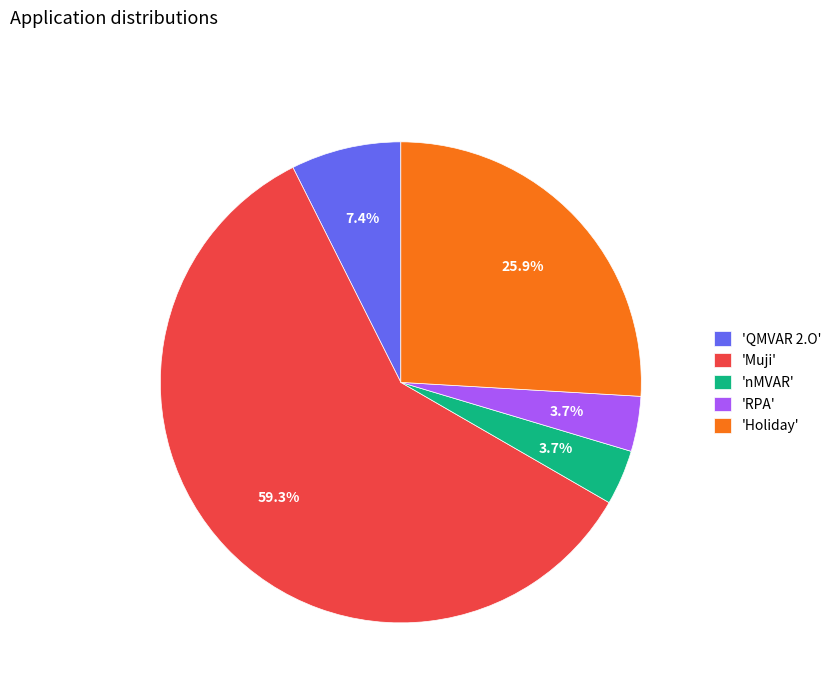

Between 'QMVAR 2.O' and 'Holiday', which is larger?

'Holiday'